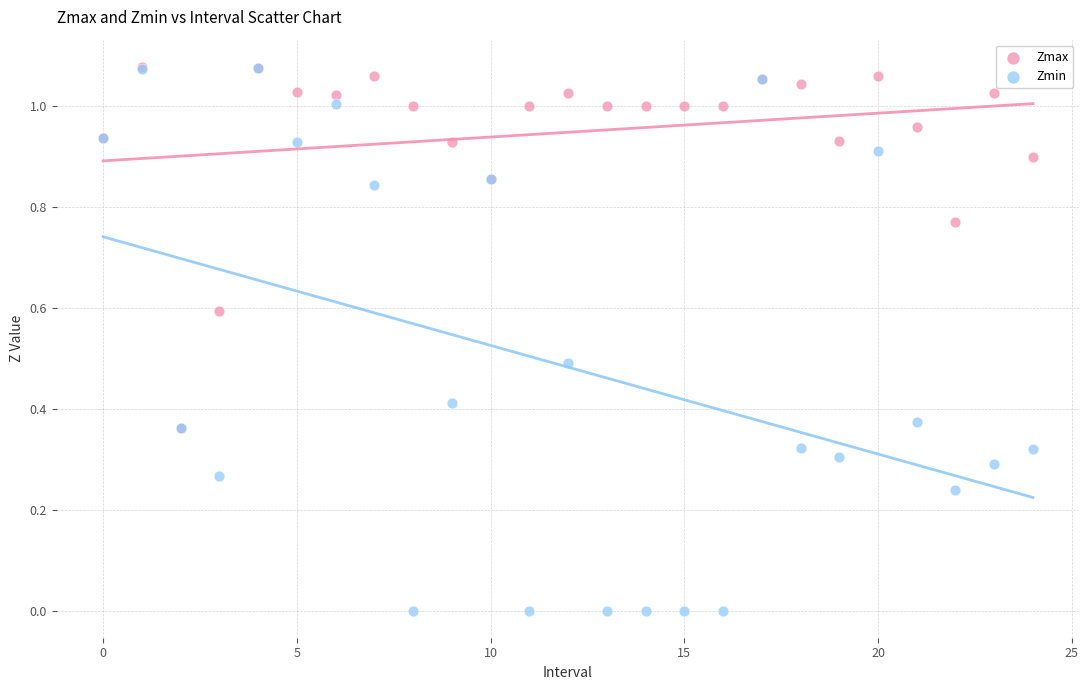

What are all the series names shown in the legend?

Zmax, Zmin